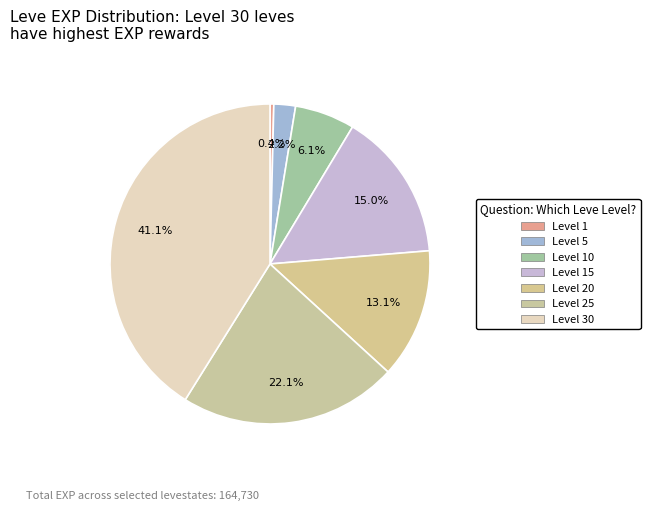

Count the number of slices in the pie.

7